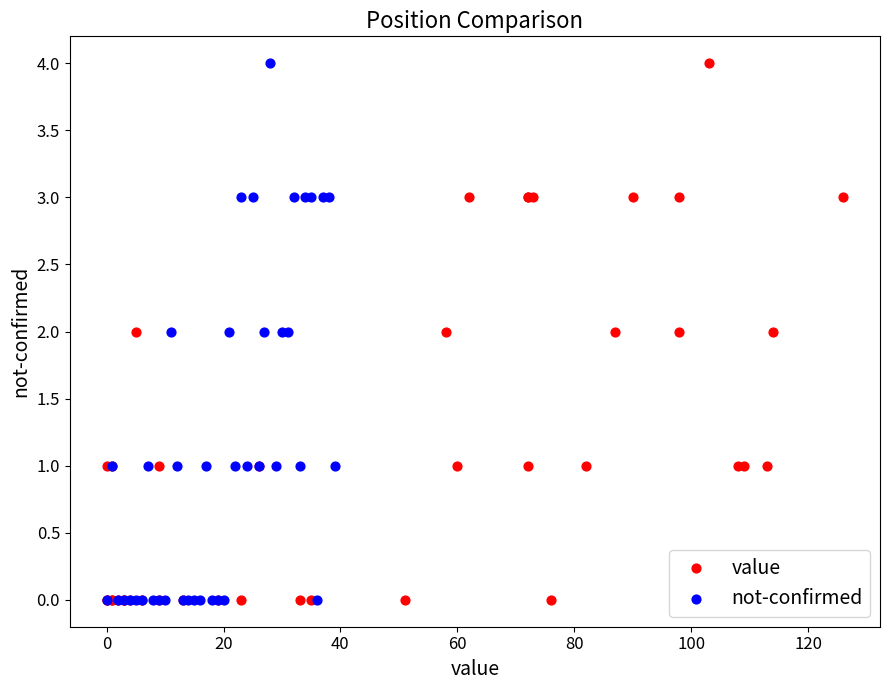

What are all the series names shown in the legend?

value, not-confirmed